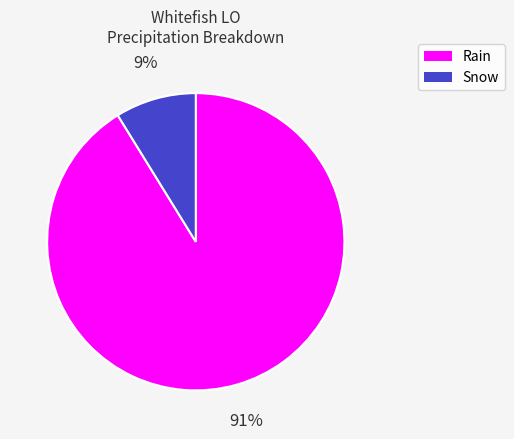

How many segments does this pie chart have?

2